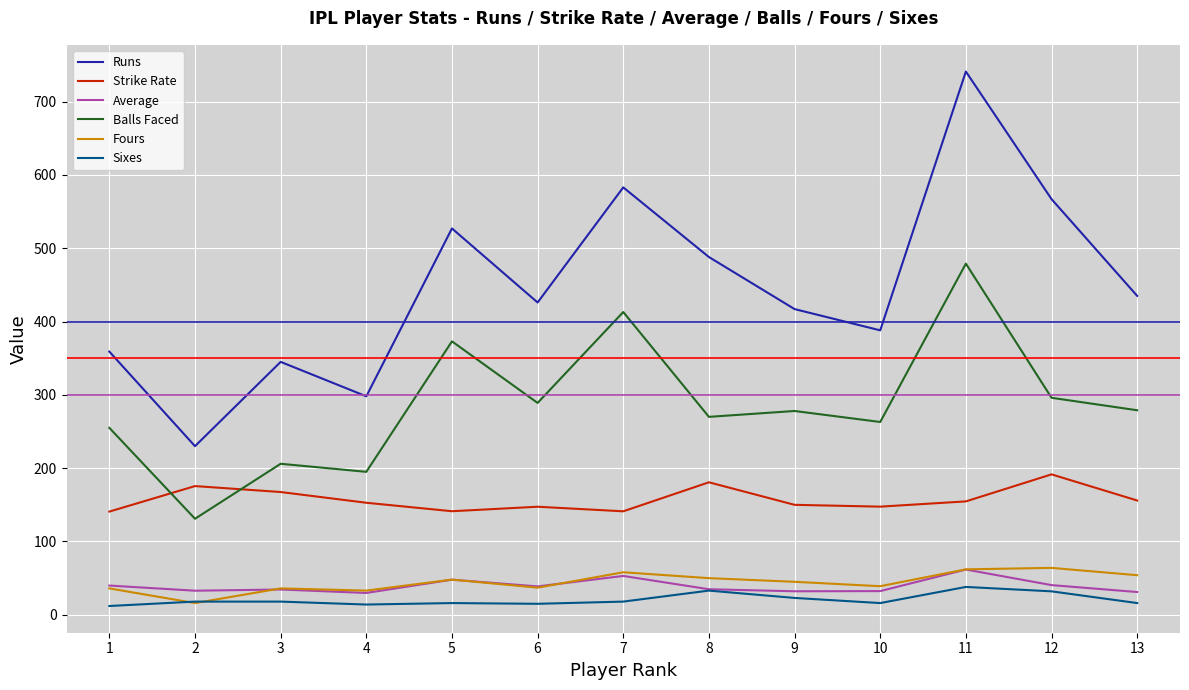

What is the spread (max minus min) of values at 9?

394.0